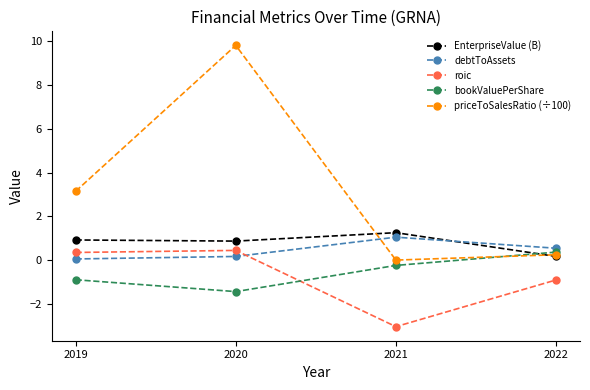

What is the value of the roic point at the 2nd from the left?

0.4